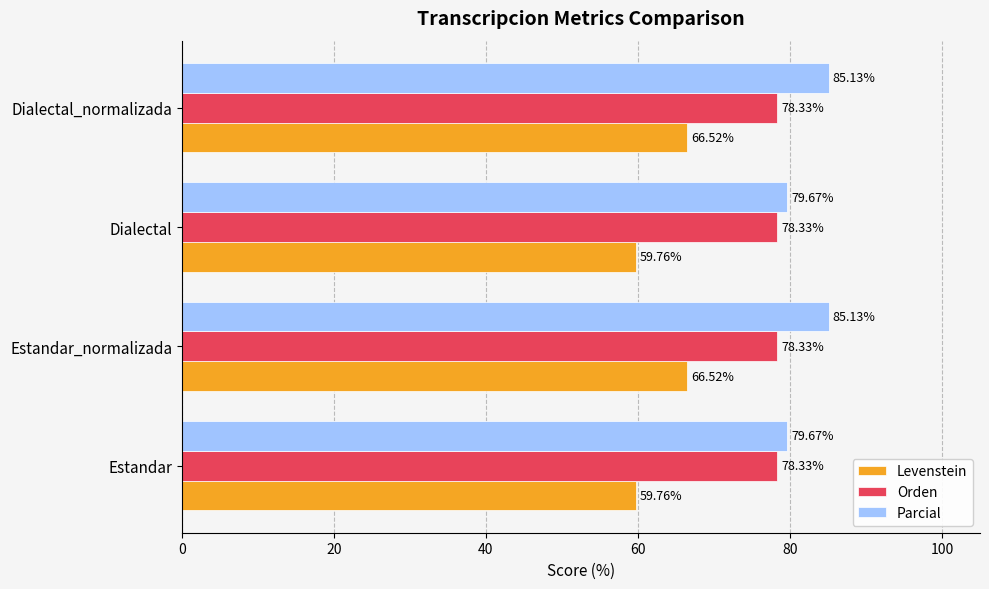

Which series has the largest range (max minus min)?

Levenstein